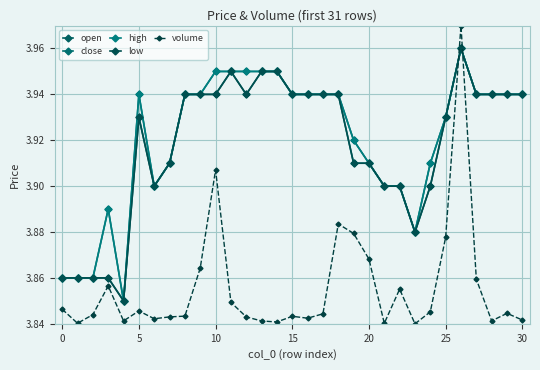

Reading left to right, extract all data points from this chart.

open: 3.9	3.9	3.9	3.9	3.9	3.9	3.9	3.9	3.9	3.9	3.9	4.0	3.9	4.0	4.0	3.9	3.9	3.9	3.9	3.9	3.9	3.9	3.9	3.9	3.9	3.9	4.0	3.9	3.9	3.9	3.9
close: 3.9	3.9	3.9	3.9	3.9	3.9	3.9	3.9	3.9	3.9	4.0	4.0	4.0	4.0	4.0	3.9	3.9	3.9	3.9	3.9	3.9	3.9	3.9	3.9	3.9	3.9	4.0	3.9	3.9	3.9	3.9
high: 3.9	3.9	3.9	3.9	3.9	3.9	3.9	3.9	3.9	3.9	4.0	4.0	4.0	4.0	4.0	3.9	3.9	3.9	3.9	3.9	3.9	3.9	3.9	3.9	3.9	3.9	4.0	3.9	3.9	3.9	3.9
low: 3.9	3.9	3.9	3.9	3.9	3.9	3.9	3.9	3.9	3.9	3.9	4.0	3.9	4.0	4.0	3.9	3.9	3.9	3.9	3.9	3.9	3.9	3.9	3.9	3.9	3.9	4.0	3.9	3.9	3.9	3.9
volume: 3.8	3.8	3.8	3.9	3.8	3.8	3.8	3.8	3.8	3.9	3.9	3.8	3.8	3.8	3.8	3.8	3.8	3.8	3.9	3.9	3.9	3.8	3.9	3.8	3.8	3.9	4.0	3.9	3.8	3.8	3.8